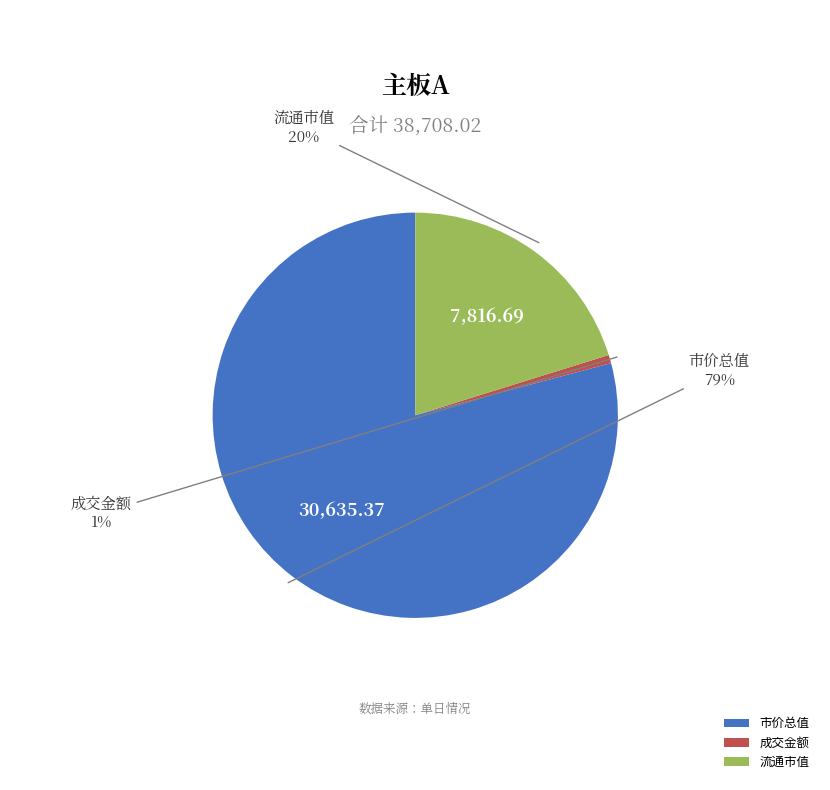

How many slices are in this pie chart?

3